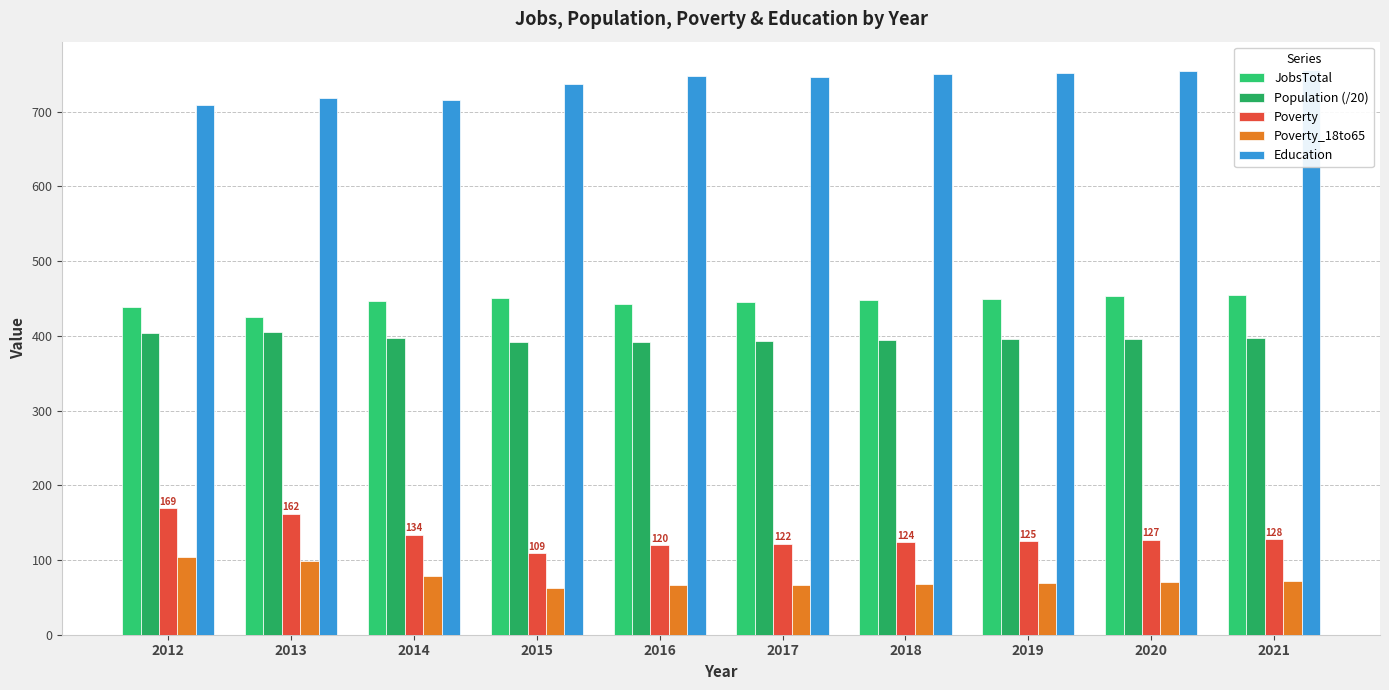

How many bars are there in total?

50